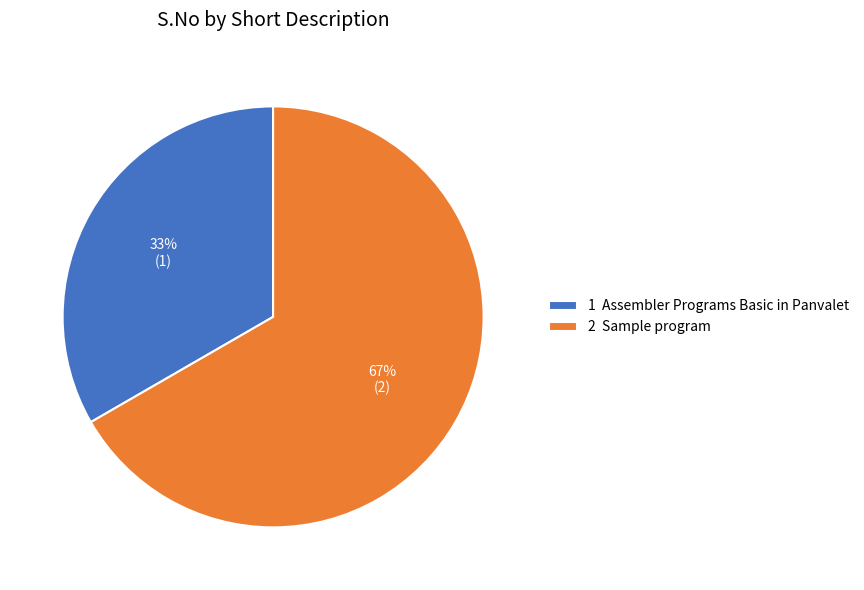

To the nearest percent, what is the average slice percentage?

50%